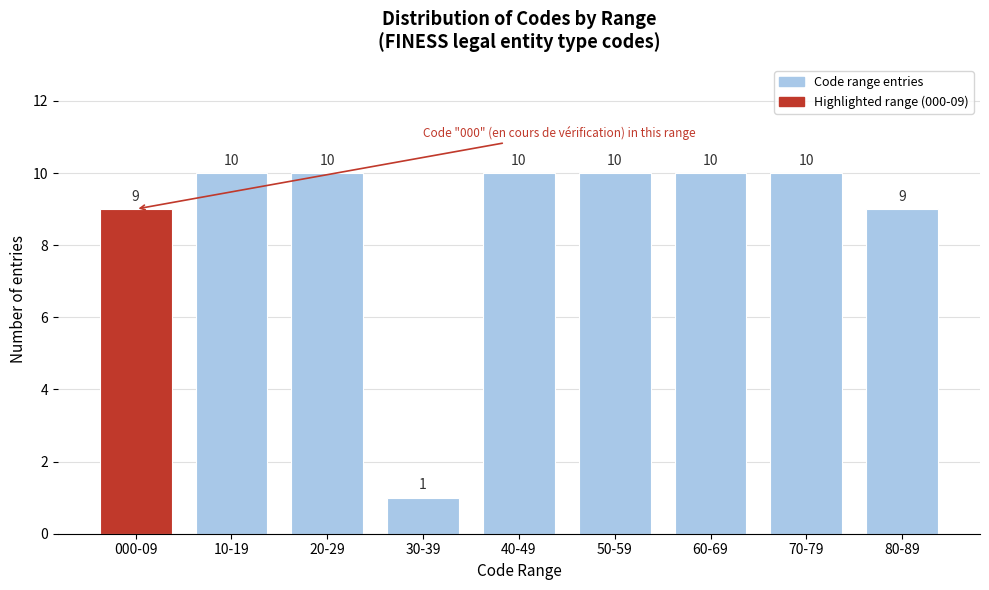

Reading right to left, transcribe all the data shown in this chart.

9	10	10	10	10	1	10	10	9